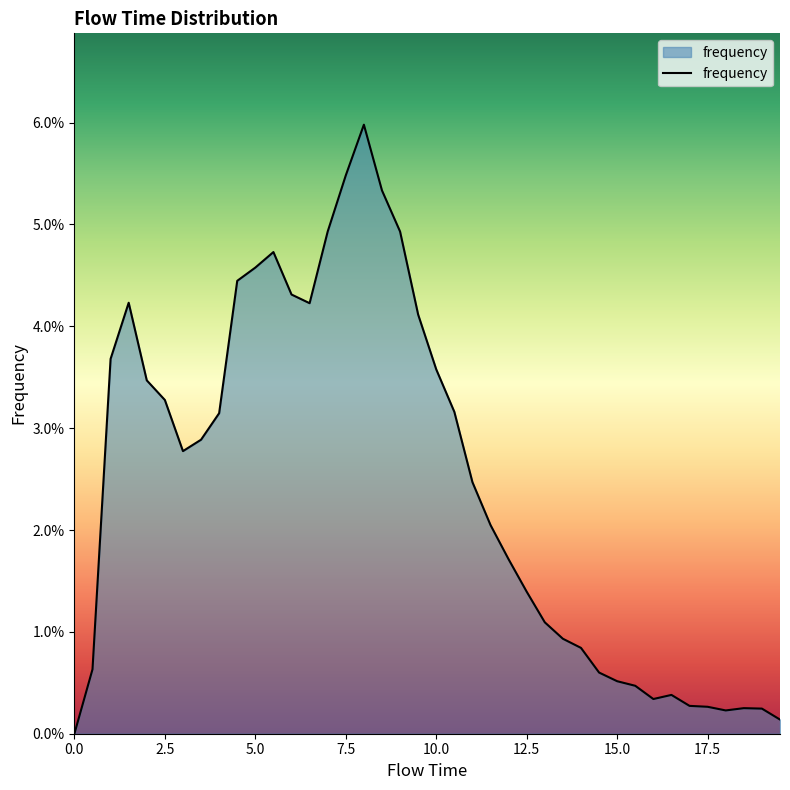

Does the chart display data point markers on the line(s)?

No